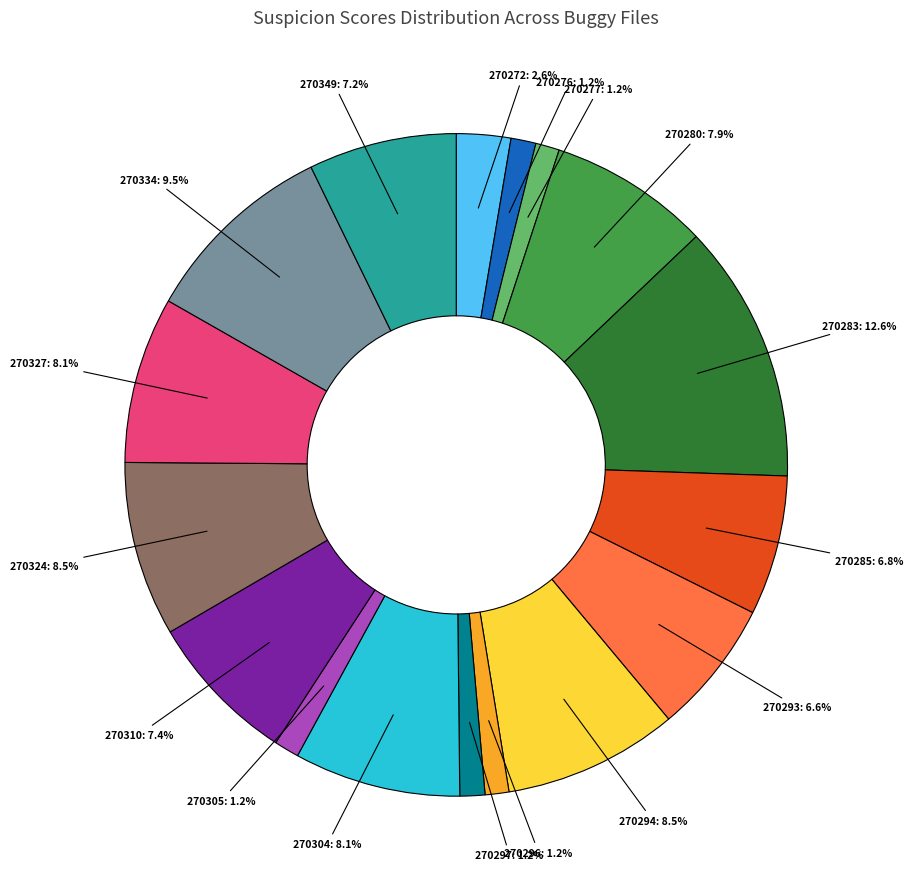

Is there a majority slice in this chart?

No